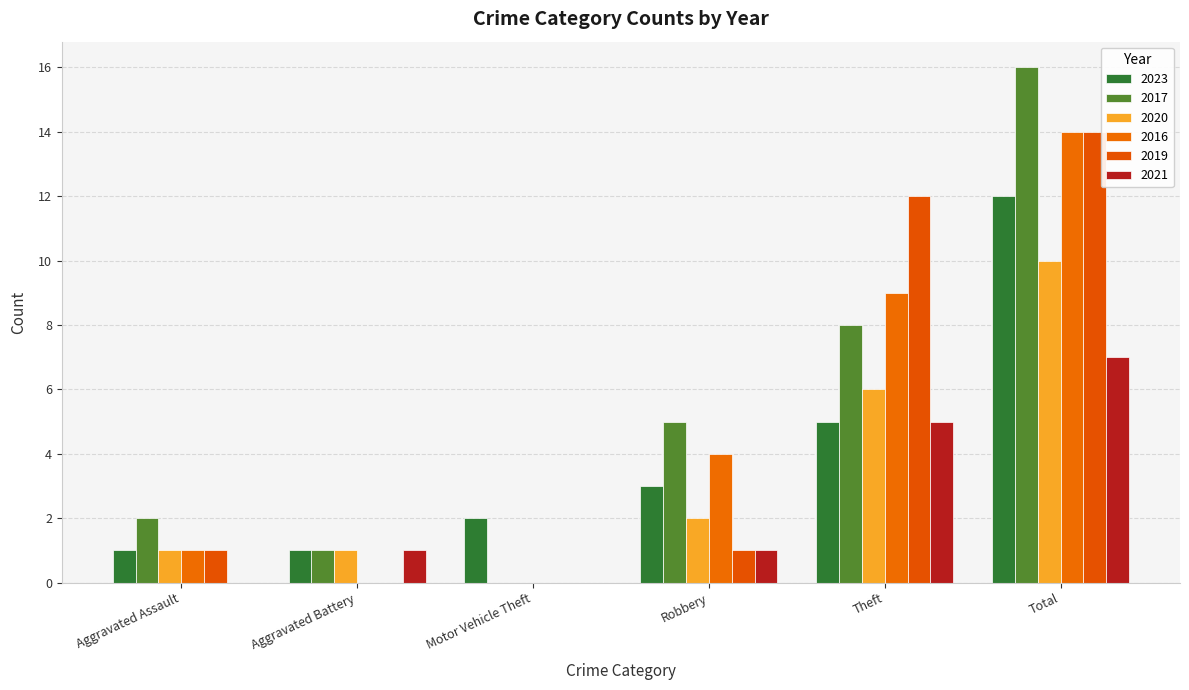

Reading left to right, list all the values displayed in this chart.

2023: 1	1	2	3	5	12
2017: 2	1	0	5	8	16
2020: 1	1	0	2	6	10
2016: 1	0	0	4	9	14
2019: 1	0	0	1	12	14
2021: 0	1	0	1	5	7